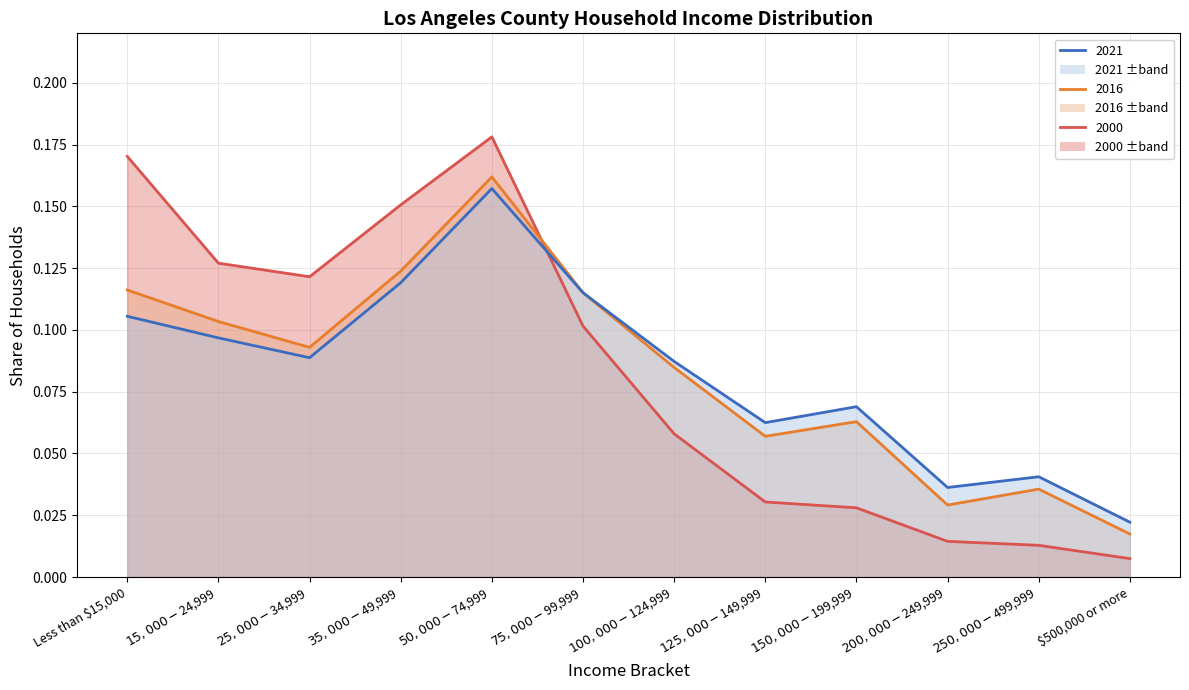

List the series in order of their peak value, lowest first.

2021 Share, 2016 Share, 2000 Share